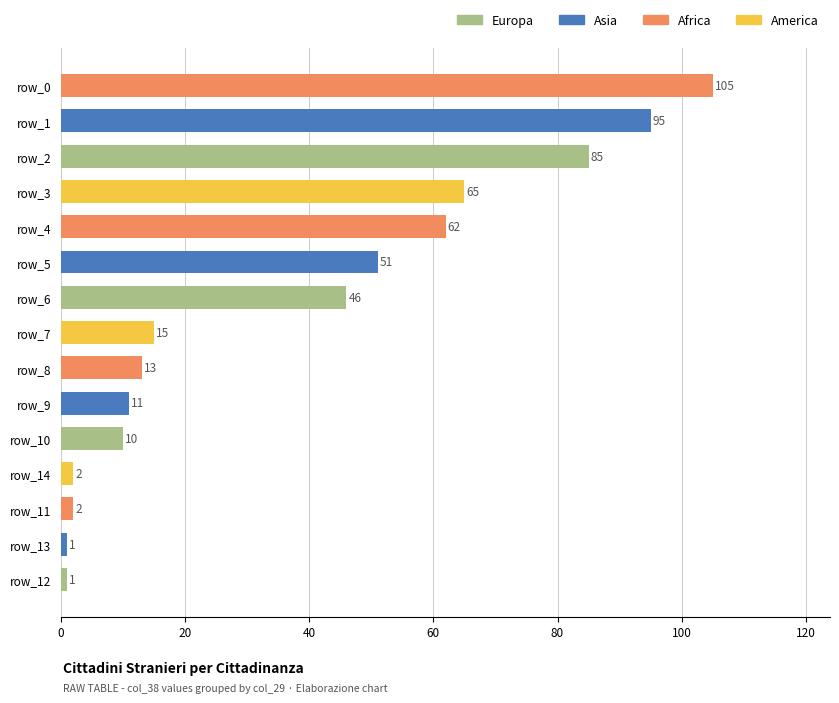

Reading bottom to top, transcribe all the data shown in this chart.

1	1	2	2	10	11	13	15	46	51	62	65	85	95	105